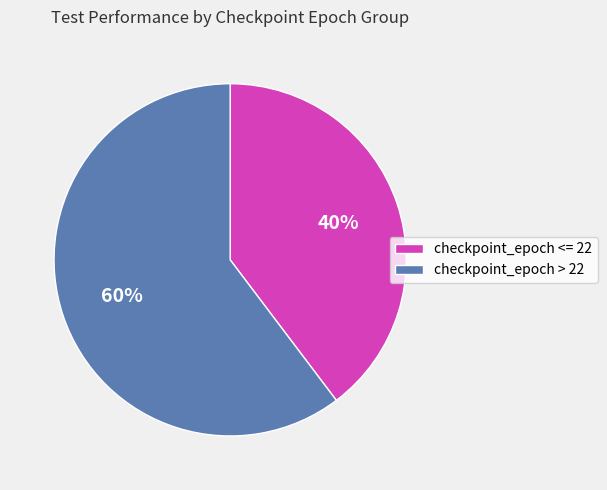

Count the number of slices in the pie.

2